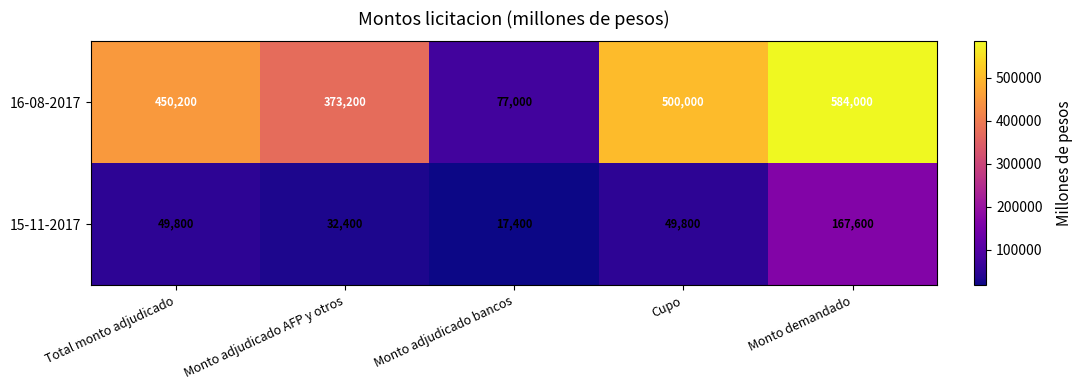

Which series has the widest spread of values?

16-08-2017